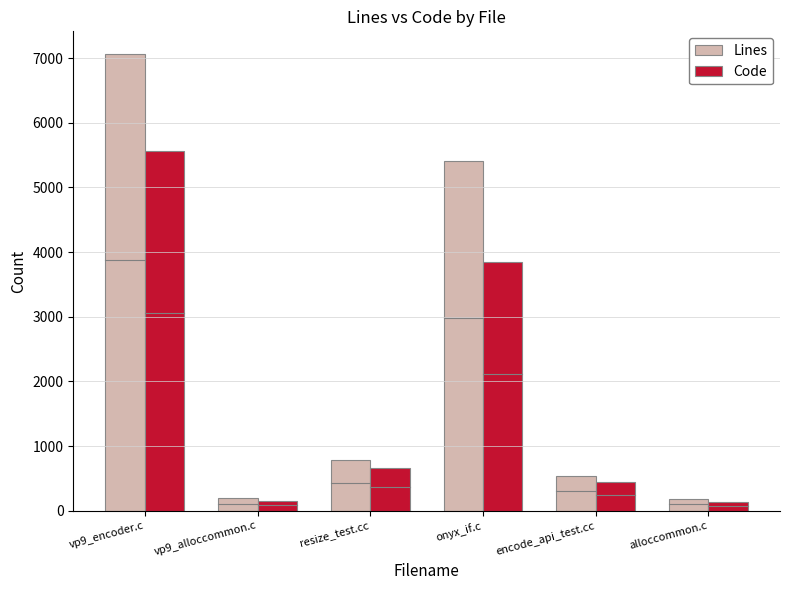

Count the number of categories in the chart.

6